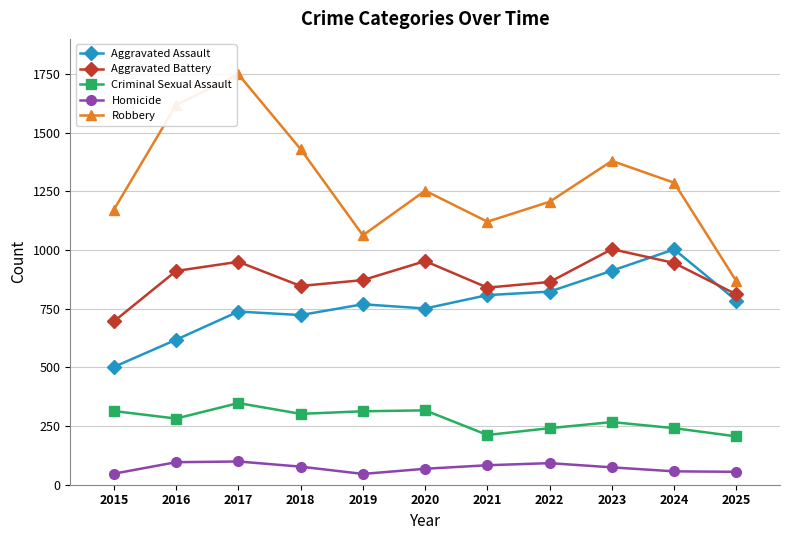

What is the approximate value of Criminal Sexual Assault at 2015?

314